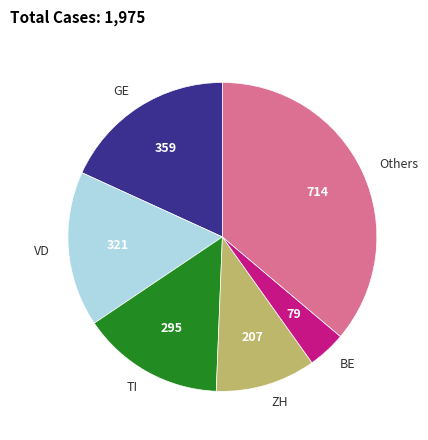

What is the ratio of the value at GE to the value at Others?

0.5